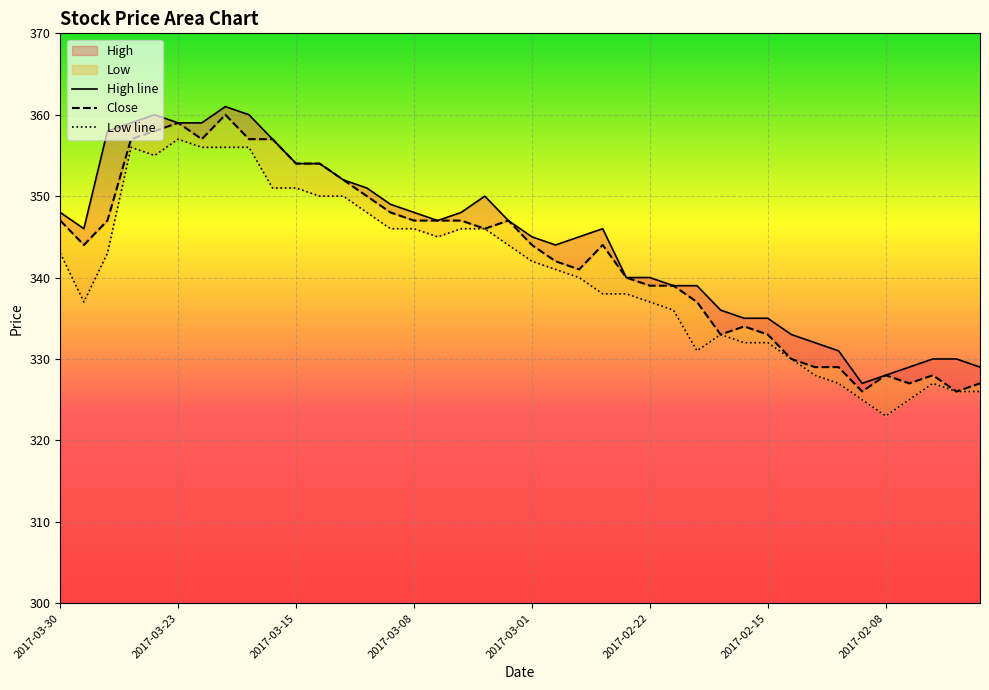

Reading right to left, what are all the values shown in this chart?

High line: 329	330	330	329	328	327	331	332	333	335	335	336	339	339	340	340	346	345	344	345	347	350	348	347	348	349	351	352	354	354	357	360	361	359	359	360	359	358	346	348
Close: 327	326	328	327	328	326	329	329	330	333	334	333	337	339	339	340	344	341	342	344	347	346	347	347	347	348	350	352	354	354	357	357	360	357	359	358	357	347	344	347
Low line: 326	326	327	325	323	325	327	328	330	332	332	333	331	336	337	338	338	340	341	342	344	346	346	345	346	346	348	350	350	351	351	356	356	356	357	355	356	343	337	343